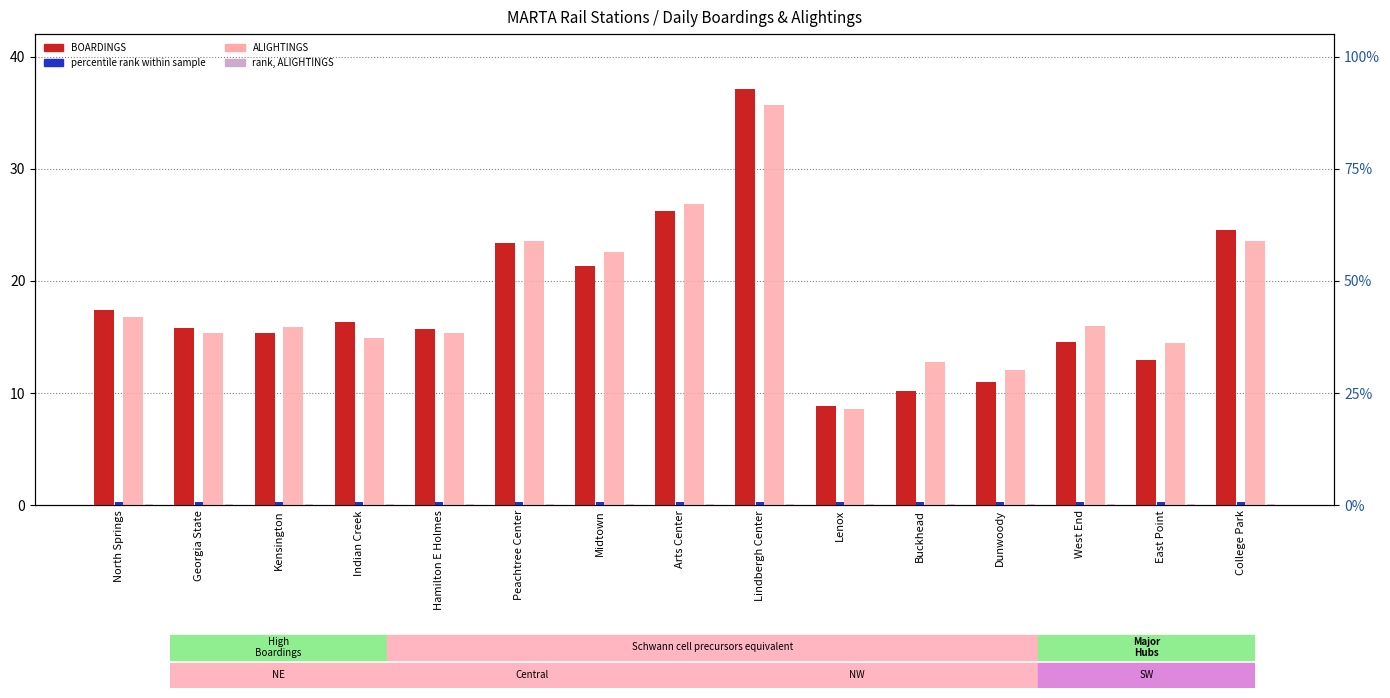

List the labels in order of ALIGHTINGS value, smallest first.

Lenox, Dunwoody, Buckhead, East Point, Indian Creek, Hamilton E Holmes, Georgia State, Kensington, West End, North Springs, Midtown, College Park, Peachtree Center, Arts Center, Lindbergh Center